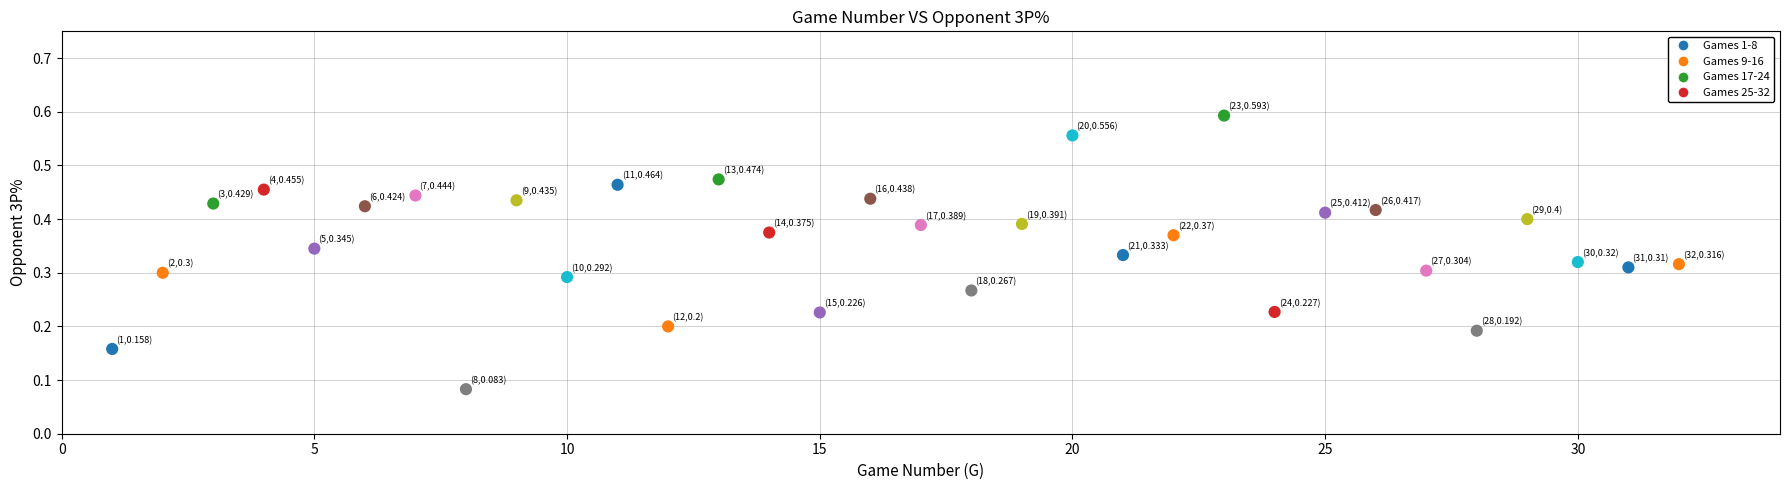

What is the range of X values (max minus min)?

31.0